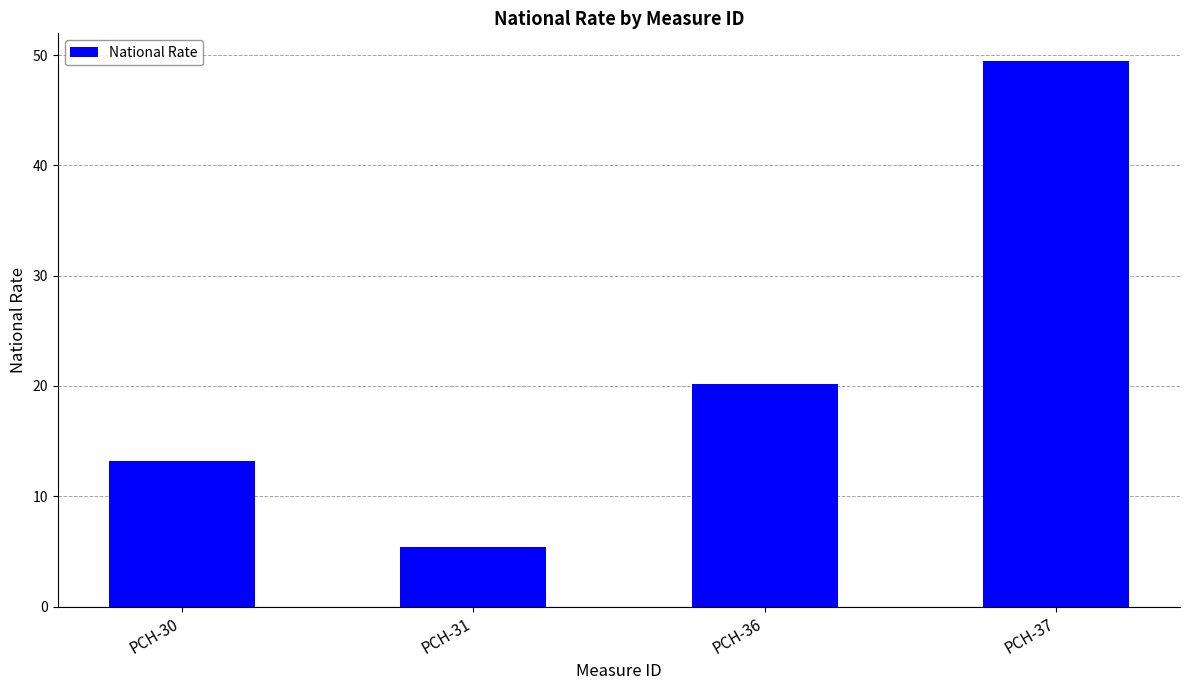

What is the value of the 2nd bar from the left?

5.4